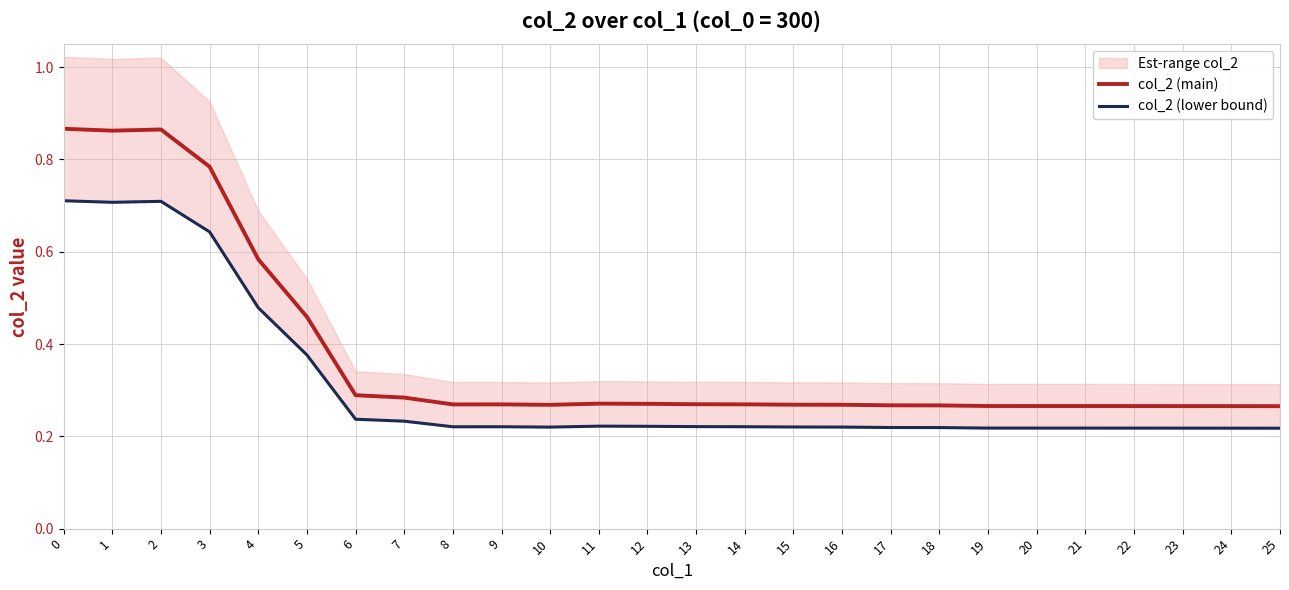

What is the total value across all series at 25?

0.5